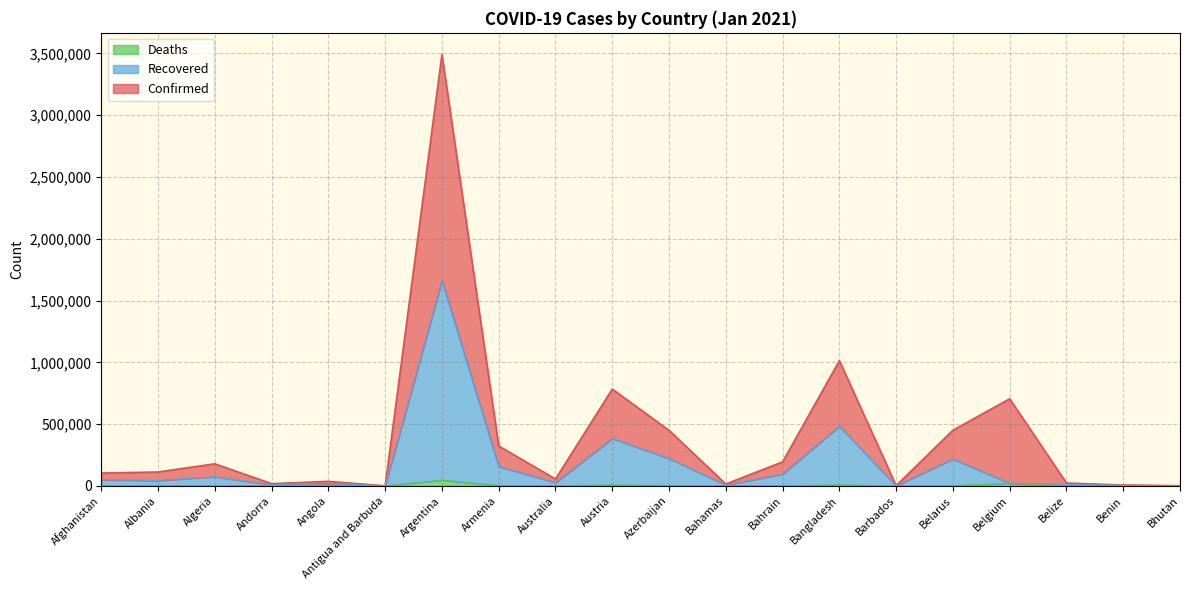

How many series are shown in this chart?

3